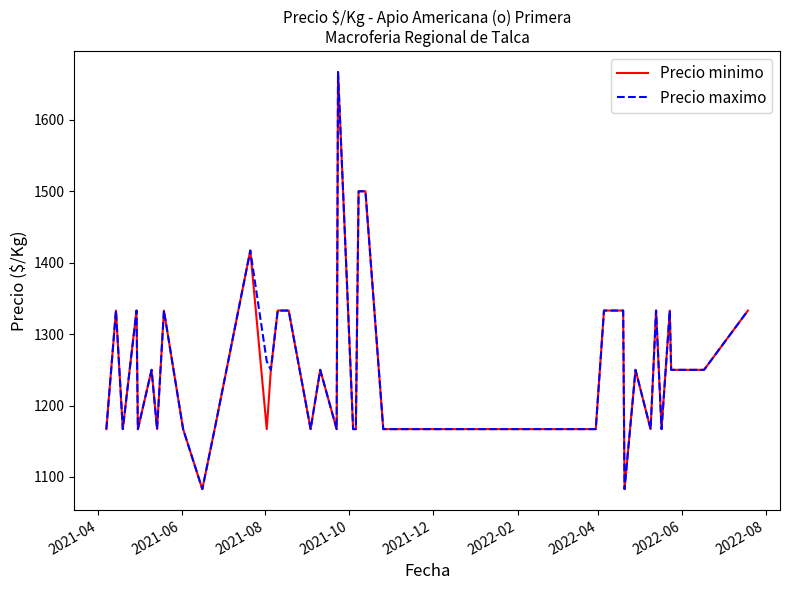

What is the minimum value for Precio minimo?

1083